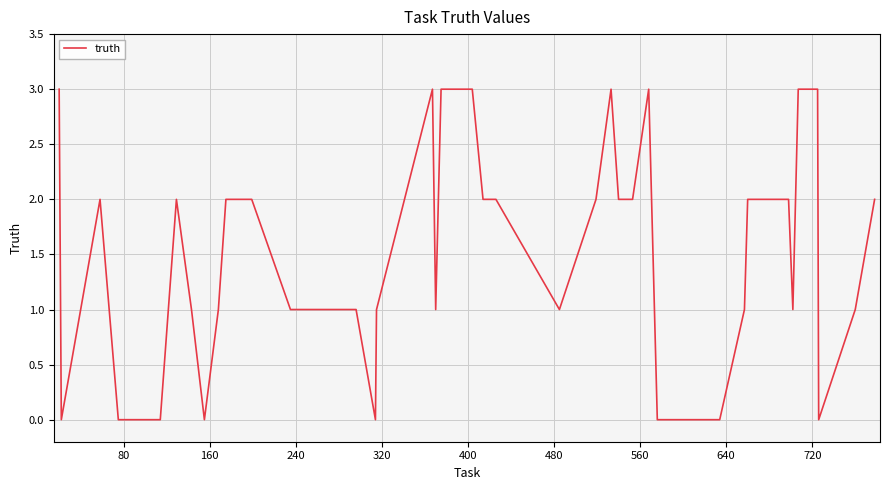

Count the values in the range 1 to 2.

24